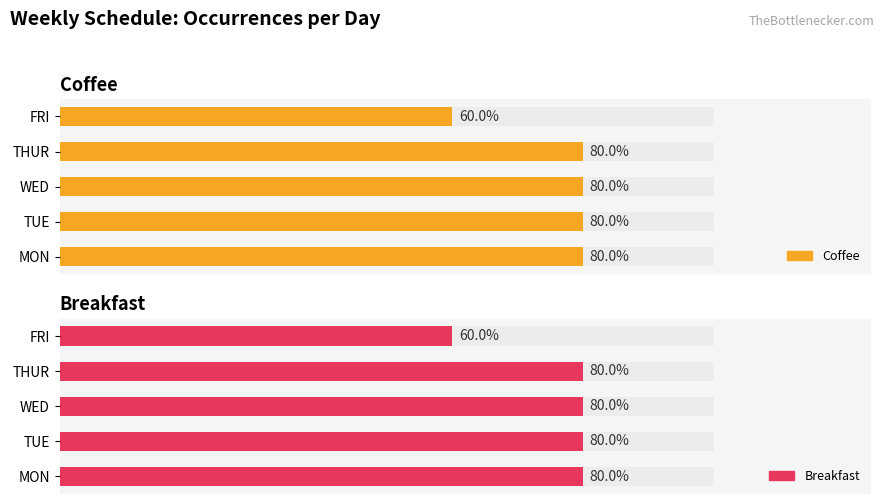

Between WED and FRI, which series saw the biggest shift?

Coffee